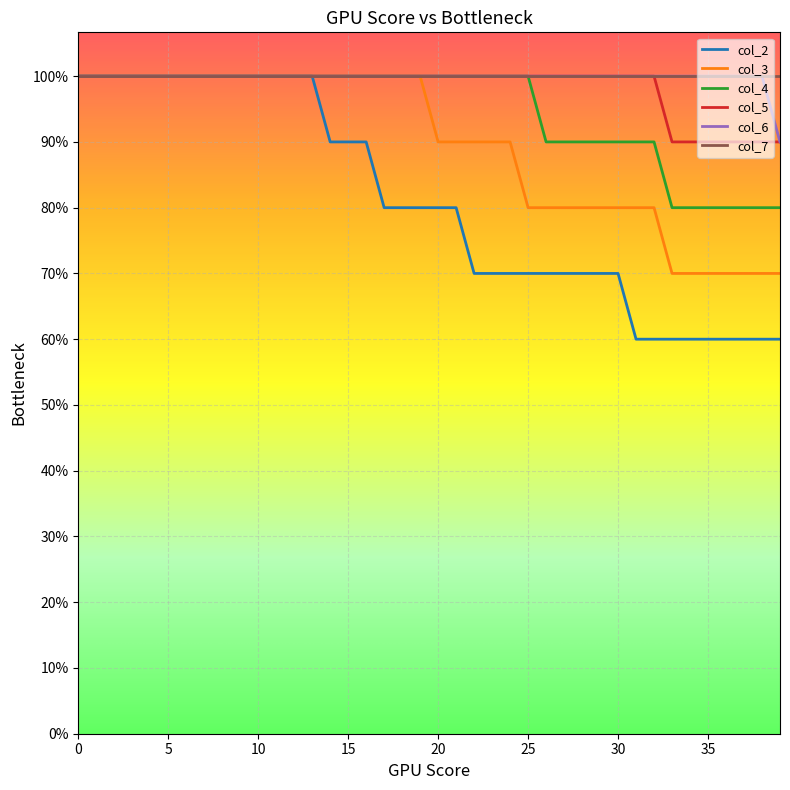

Is this an area chart (filled region under the line)?

No